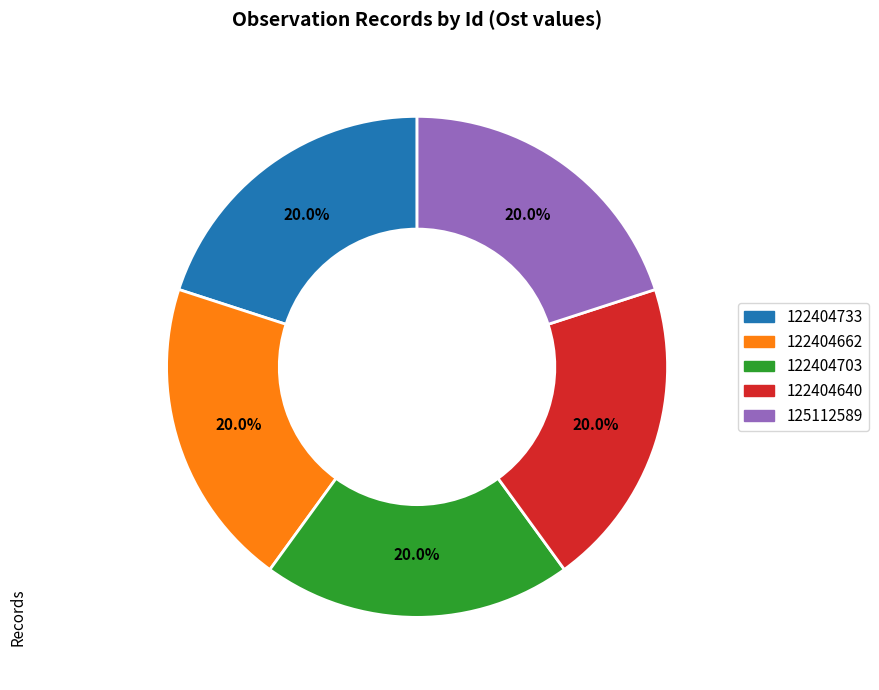

Is there any slice that represents more than half of the pie?

No